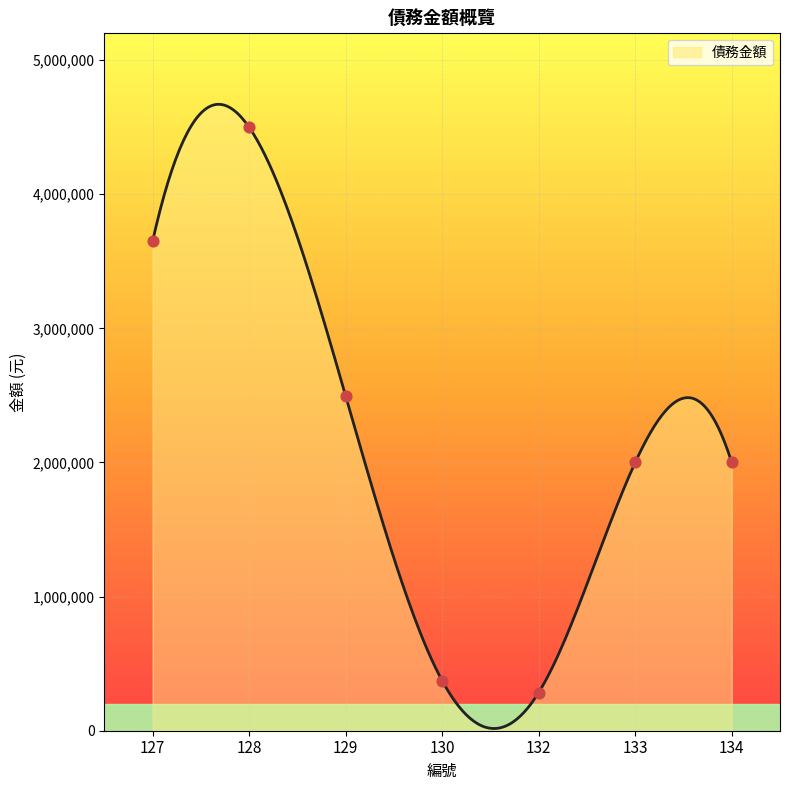

What is the change in value from 129 to 130?

-2124282